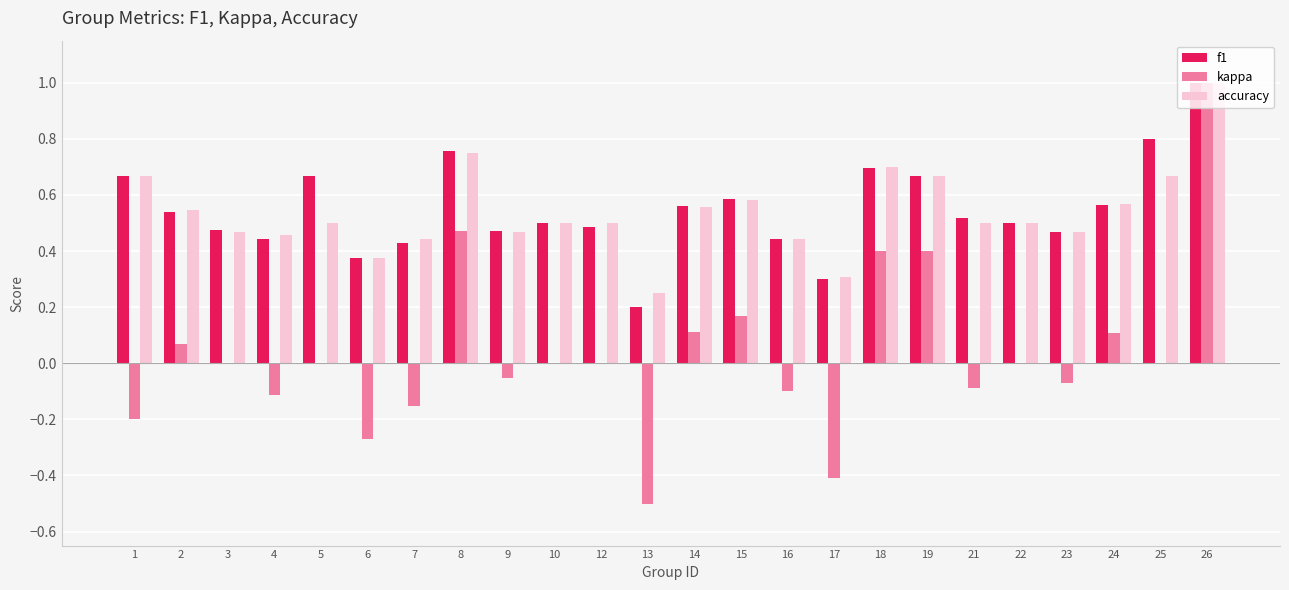

What is the total value across all series at 1?

1.1